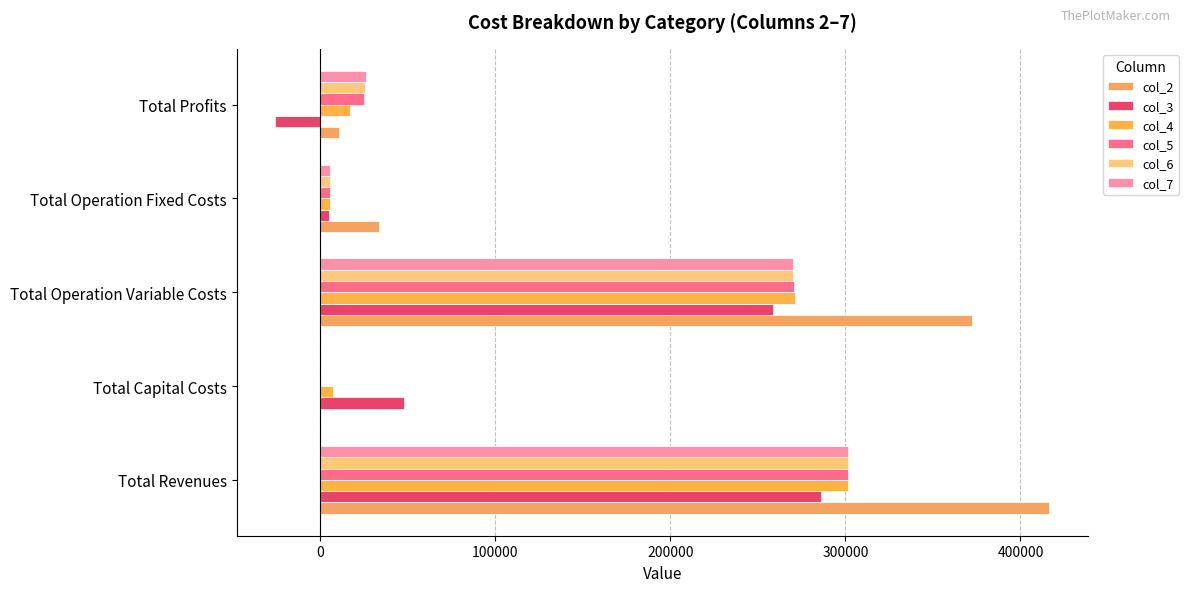

Count the number of data series in this chart.

6